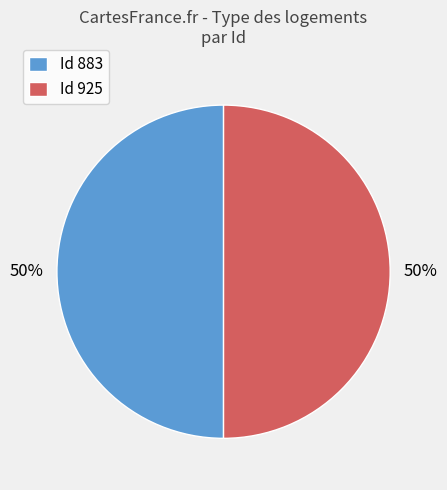

How many segments does this pie chart have?

2